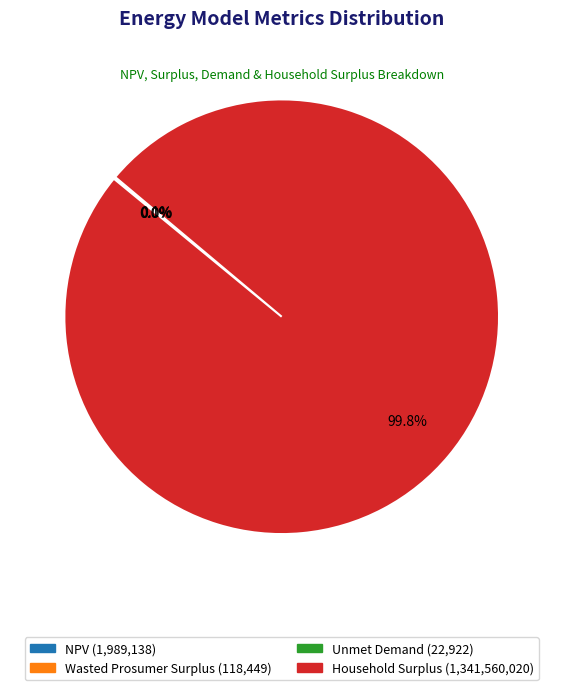

Does any single category account for the majority?

Yes